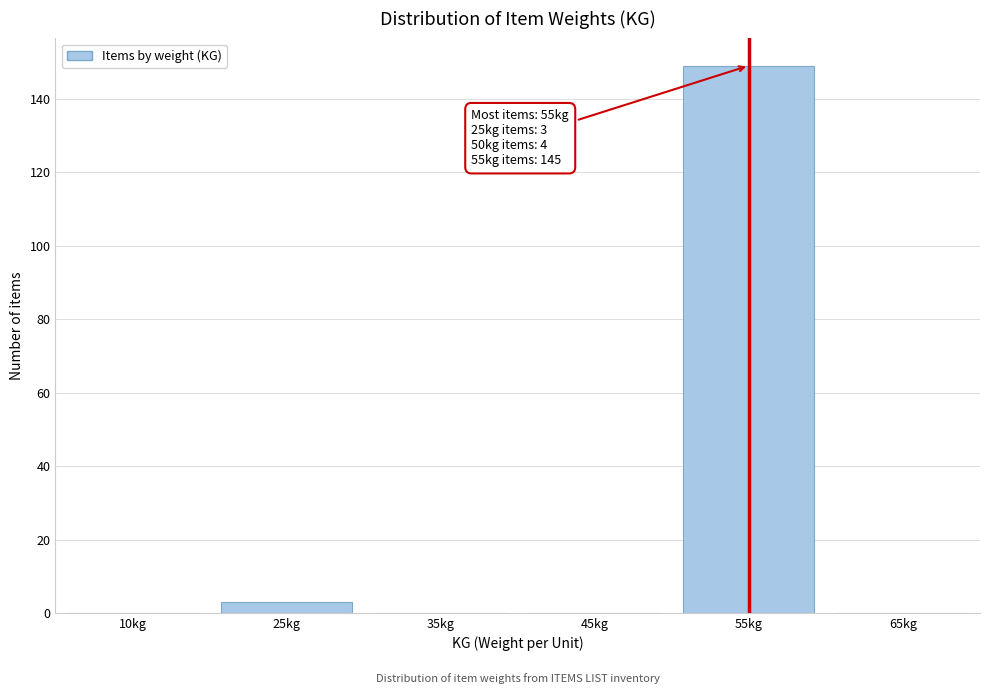

Reading left to right, transcribe all the data shown in this chart.

10kg=0	25kg=3	35kg=0	45kg=0	55kg=149	65kg=0